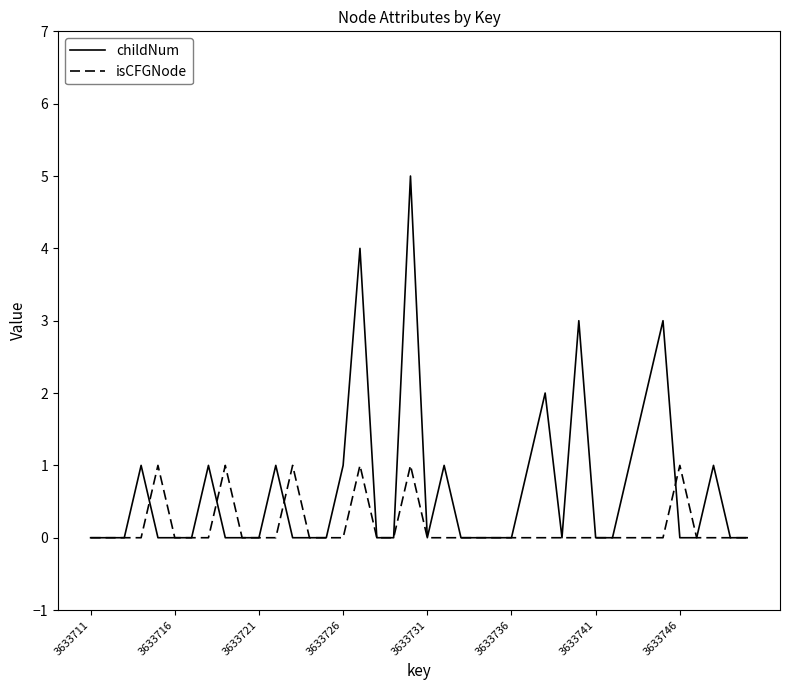

Rank the series by their average value, from lowest to highest.

isCFGNode, childNum